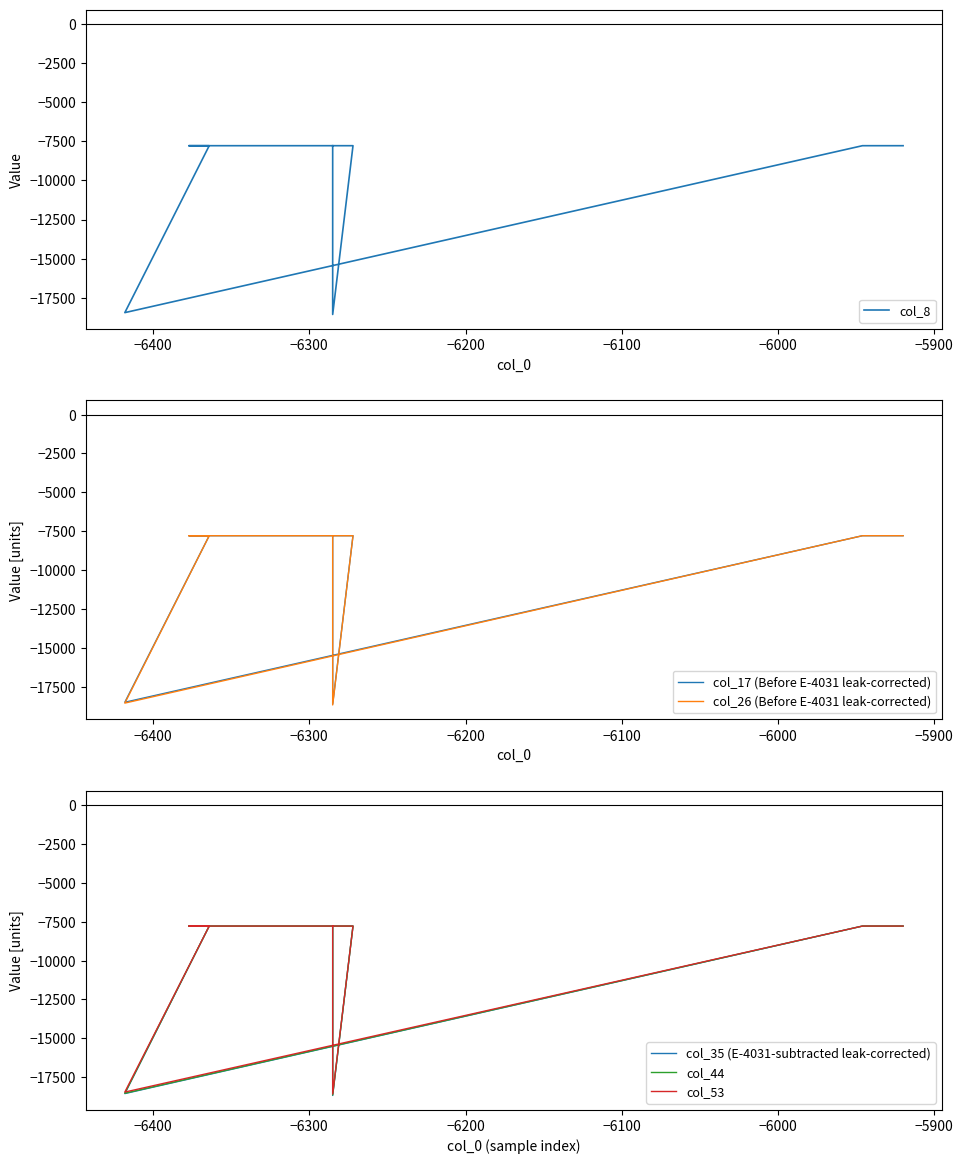

Where is the first local minimum for col_35 (E-4031-subtracted leak-corrected)?

−6300